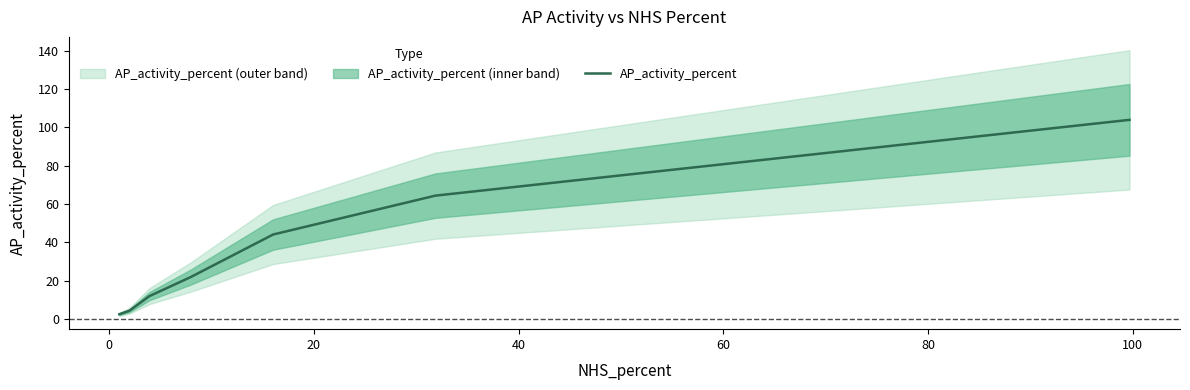

Count the number of values greater than 21.

4